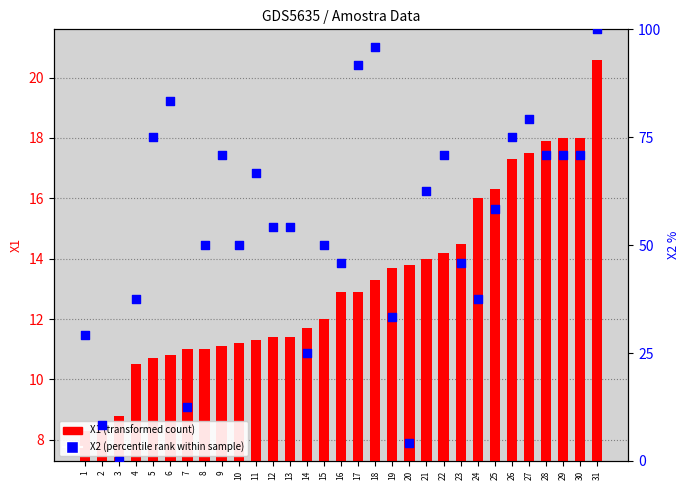

At which category is the sum across all series the highest?

31